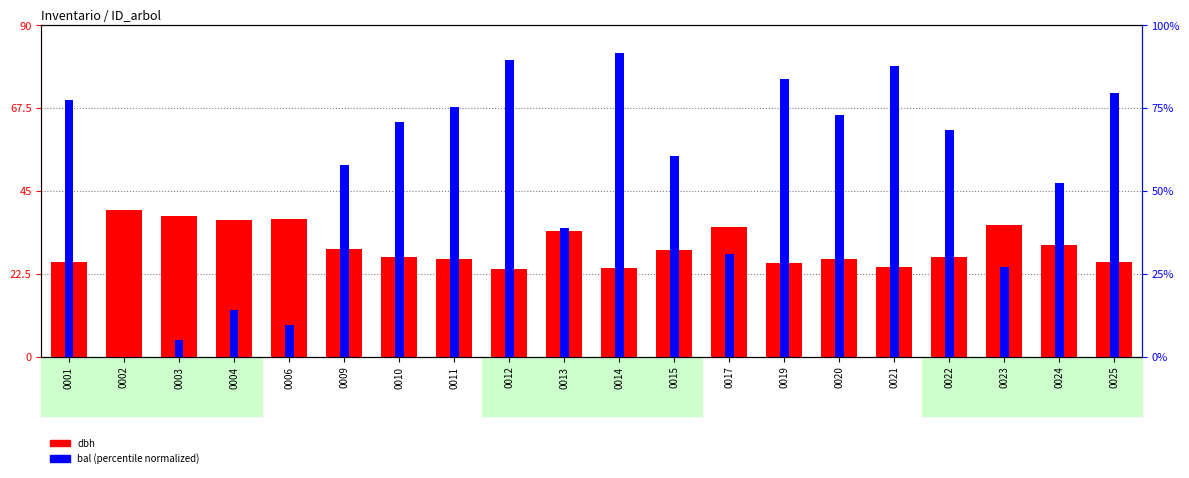

At which label is bal (normalized) closest to 45?

0013